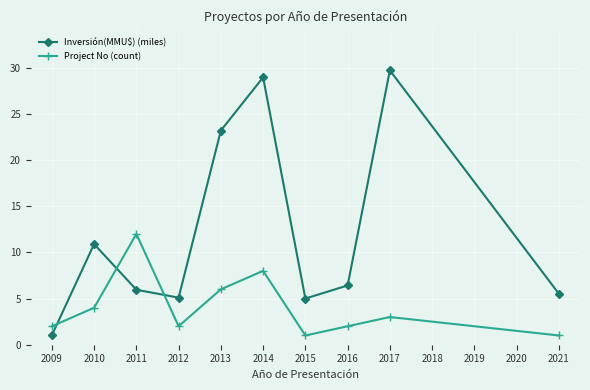

What is the total value across all series at 2017?

32.7